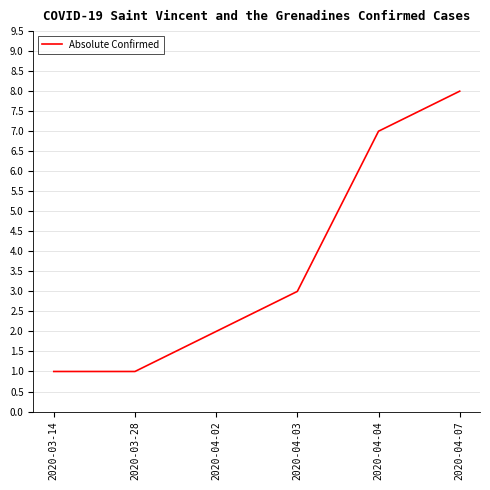

At which label is the value closest to 4?

2020-04-03